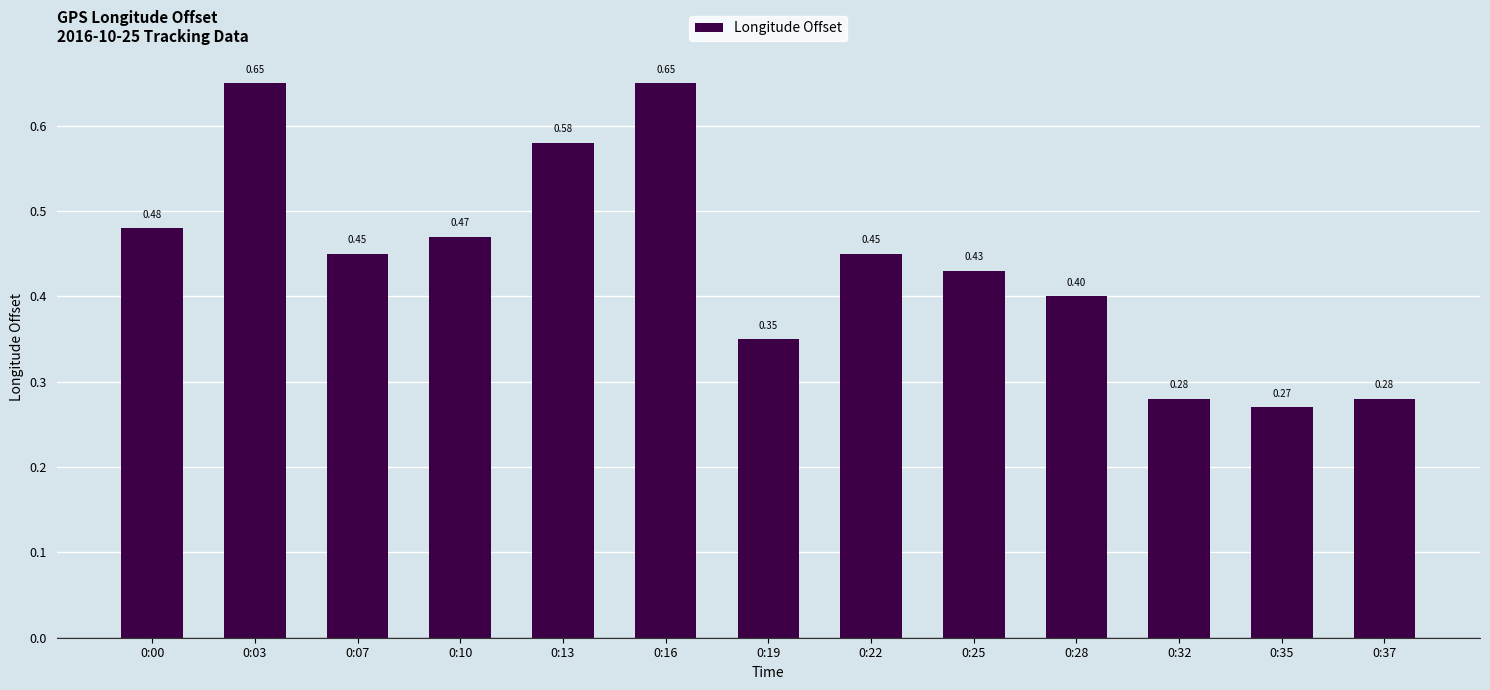

What is the sum of the values at 0:35 and 0:00?

0.8